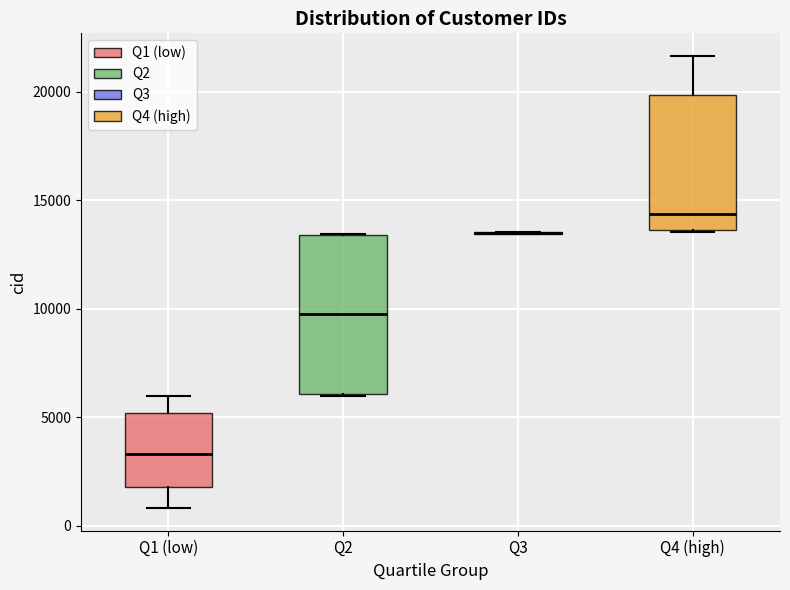

Where does the upper whisker of the box for Q1 (low) end on the y-axis? The values are not printed on the chart, so give them approximately, as read against the axis.

6000